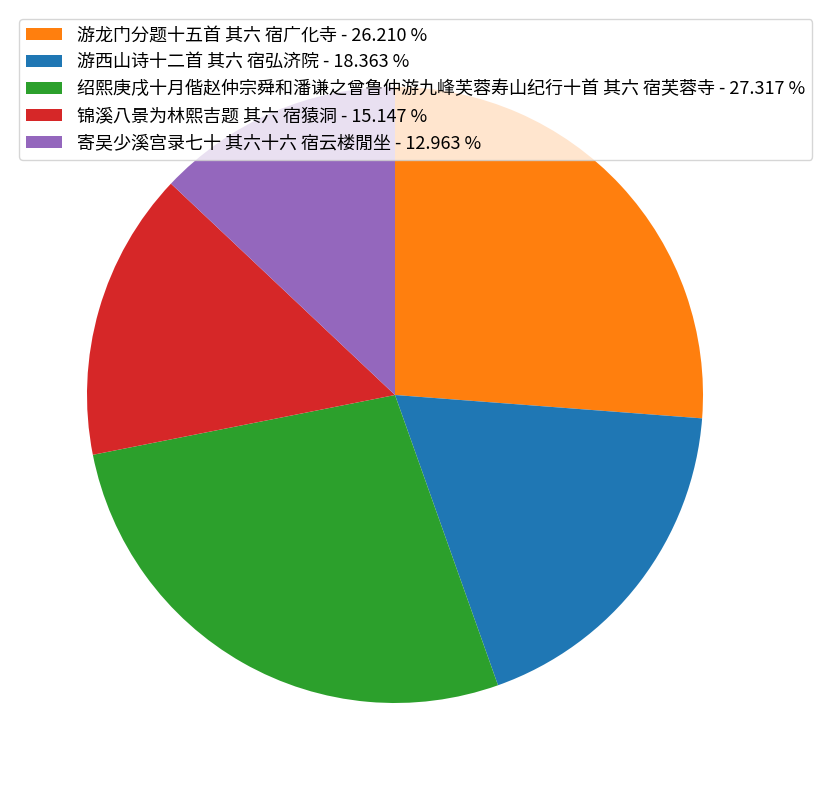

Which slice is the largest?

绍熙庚戌十月偕赵仲宗舜和潘谦之曾鲁仲游九峰芙蓉寿山纪行十首 其六 宿芙蓉寺